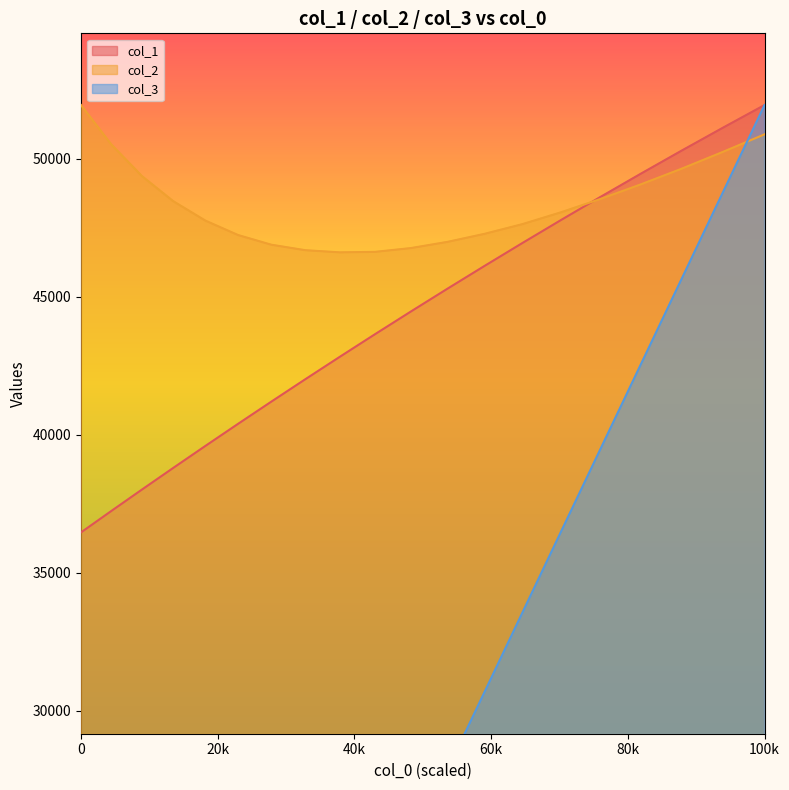

What is the highest value of the col_1 series?

51950.2